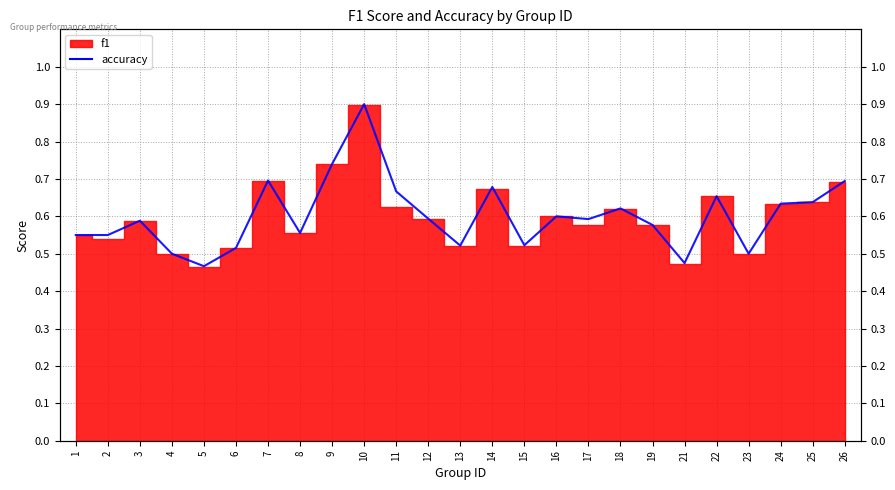

What is the sum of all values?

15.0